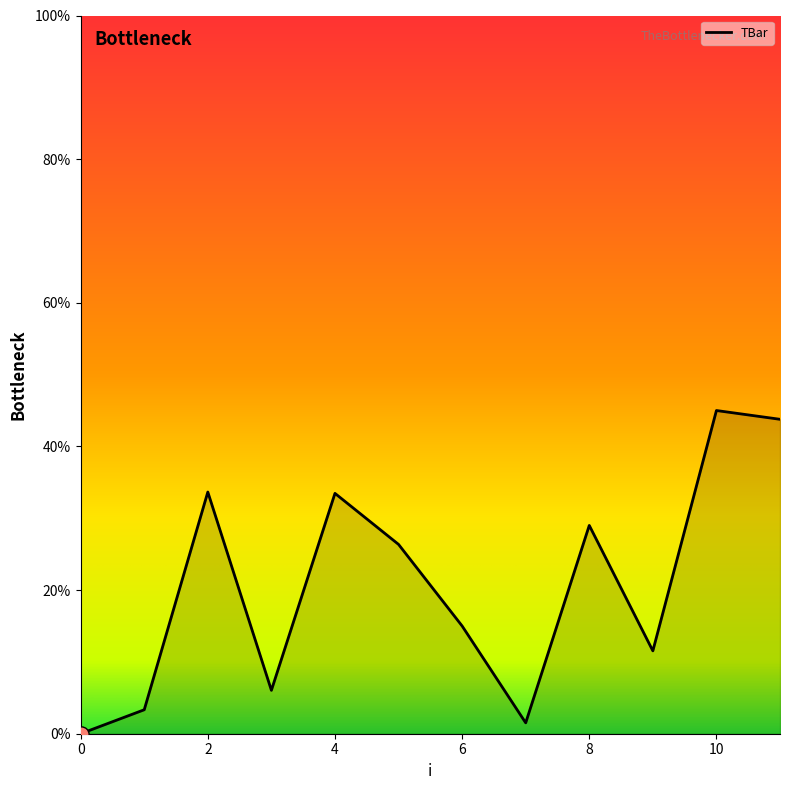

What is the difference between the maximum and minimum values?

45.0